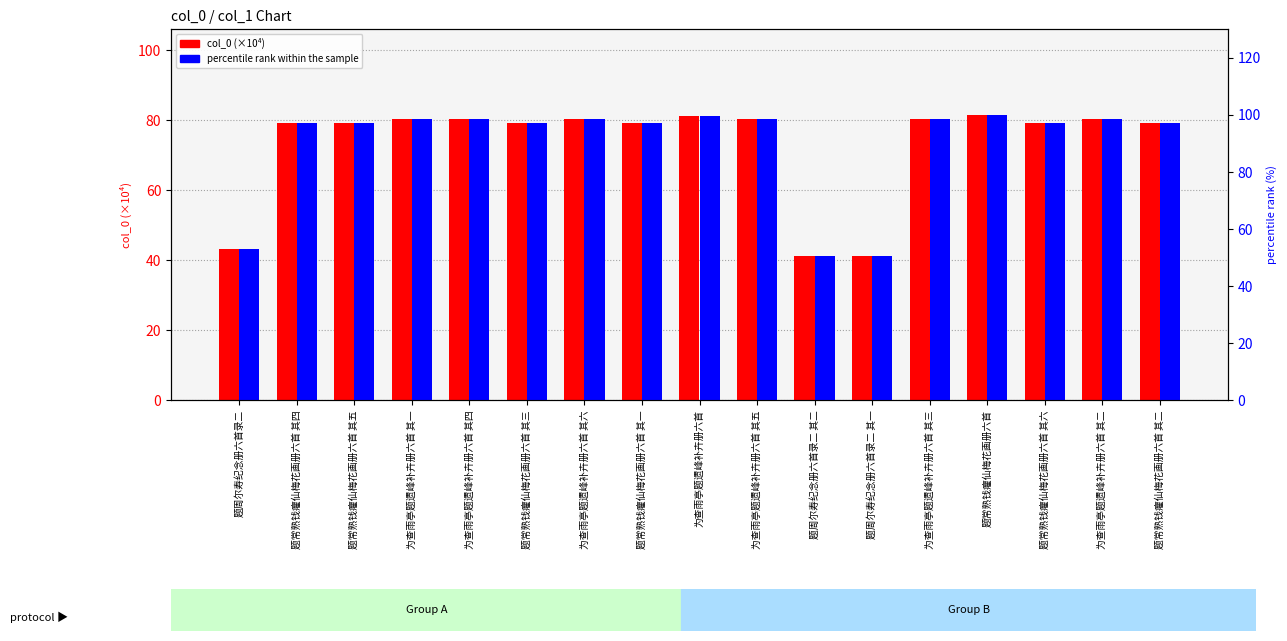

Read the percentile rank within the sample value at 为查雨亭题遗峰补卉册六首 其四.

98.4